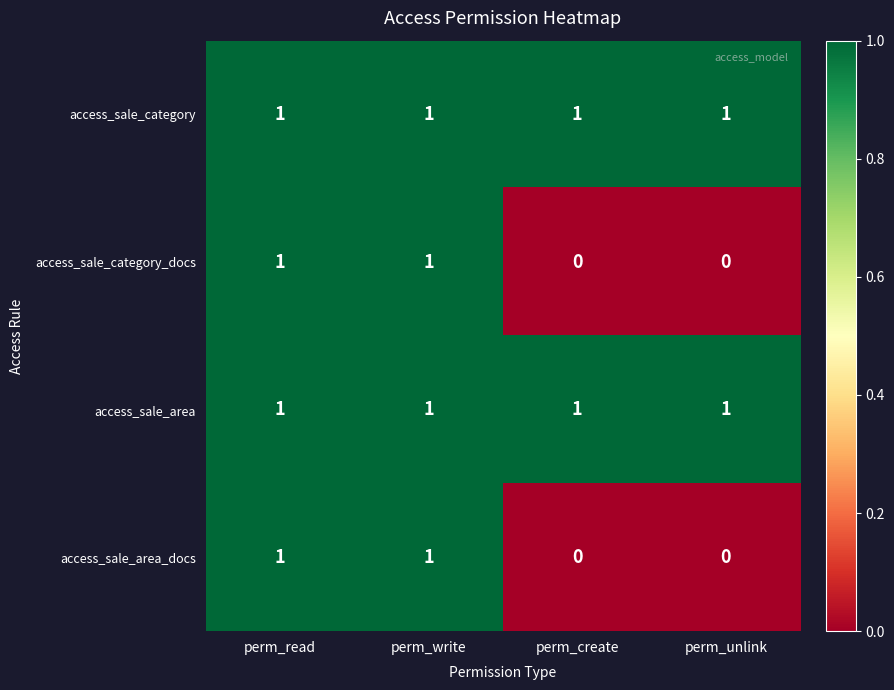

How many categories are shown in the chart?

4